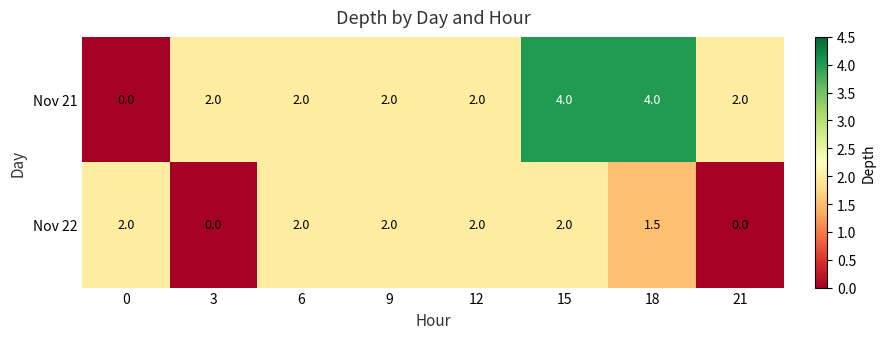

What is the sum of all Nov 22 values?

11.5